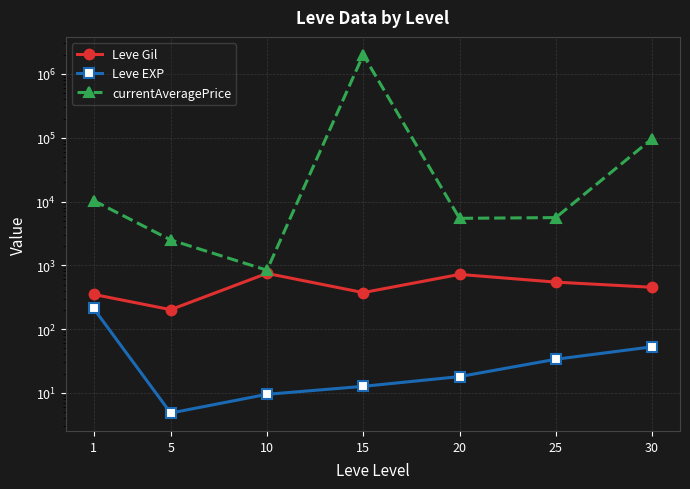

What is the value of the Leve Gil point at the 2nd from the left?

201.7